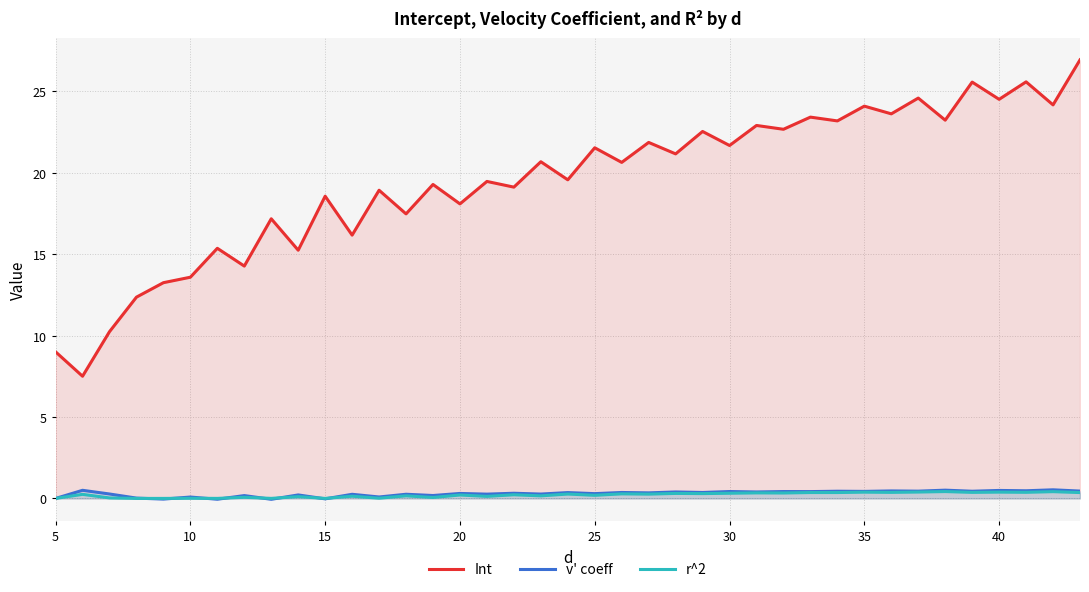

Which series has the largest range (max minus min)?

Int